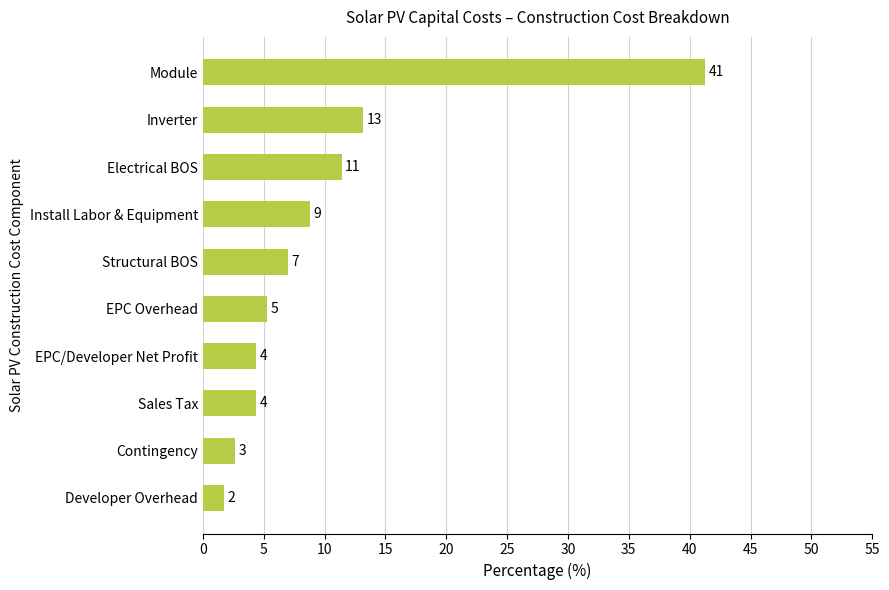

Are the bars horizontal?

Yes